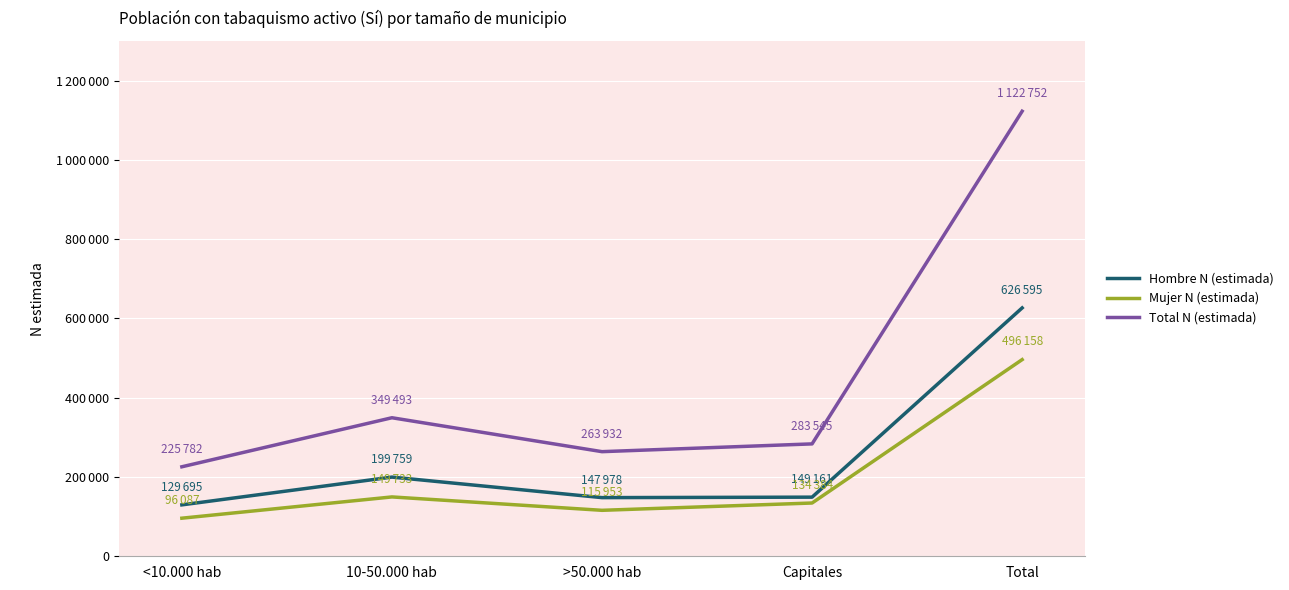

Between <10.000 hab and Capitales, which series saw the biggest shift?

Total N (estimada)